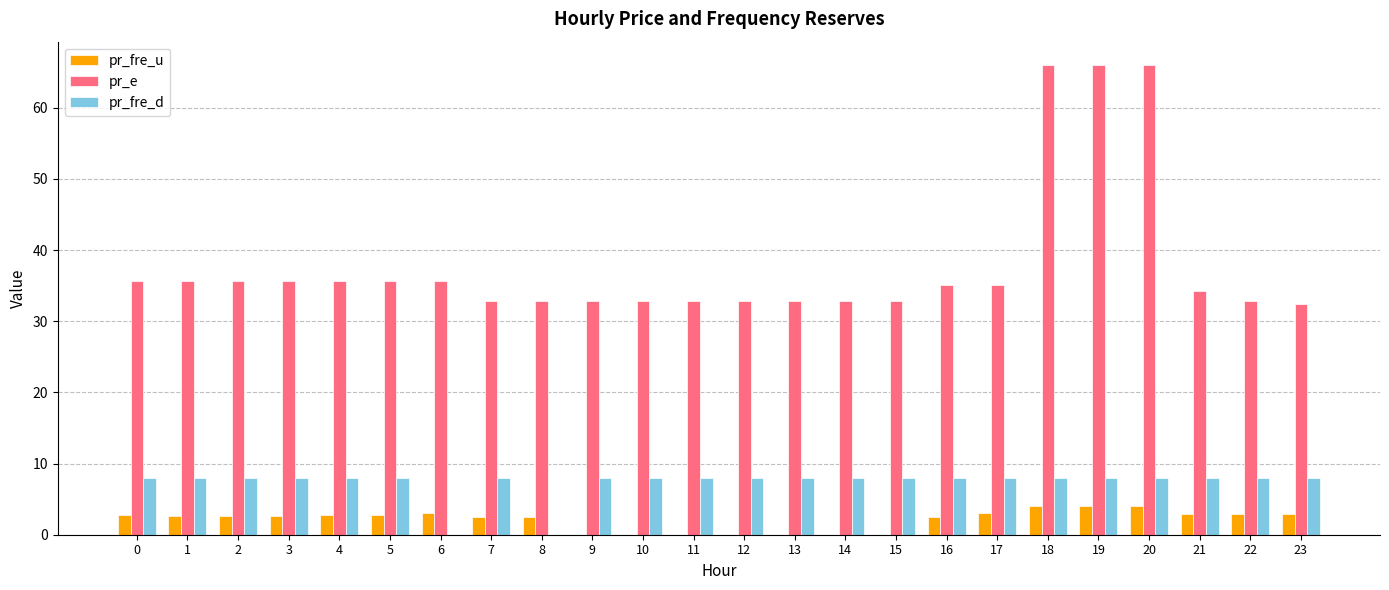

What is the highest value of the pr_fre_d series?

8.0